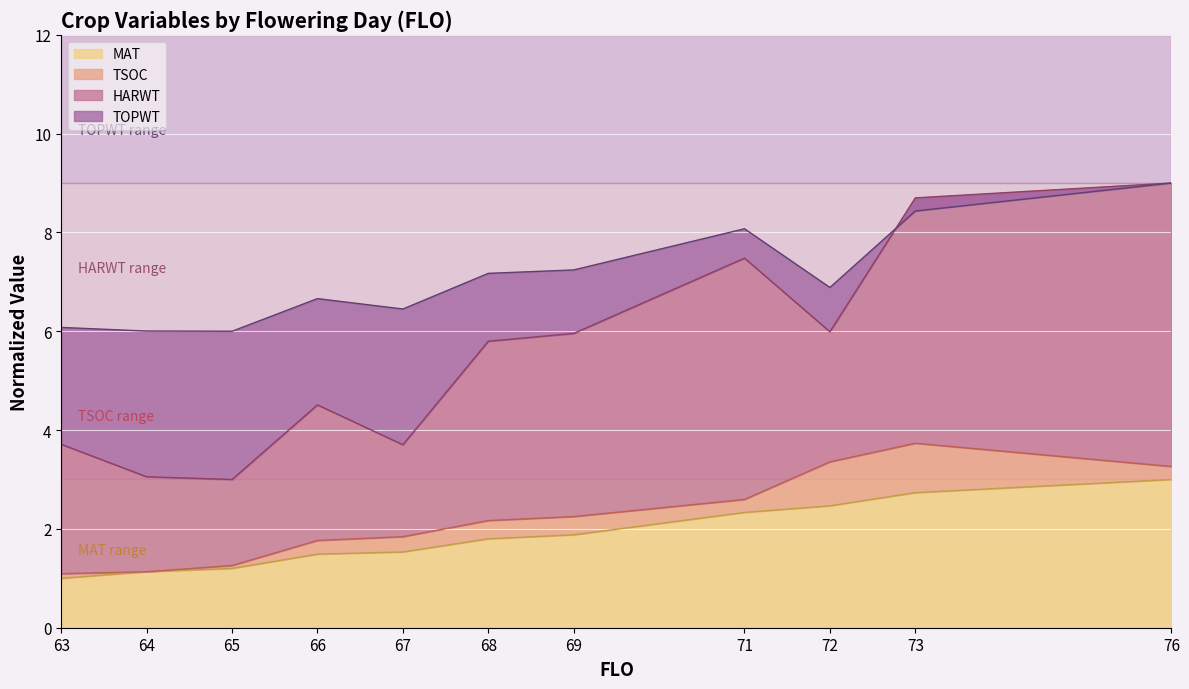

Is it true that MAT equals 2.3 at 71?

True